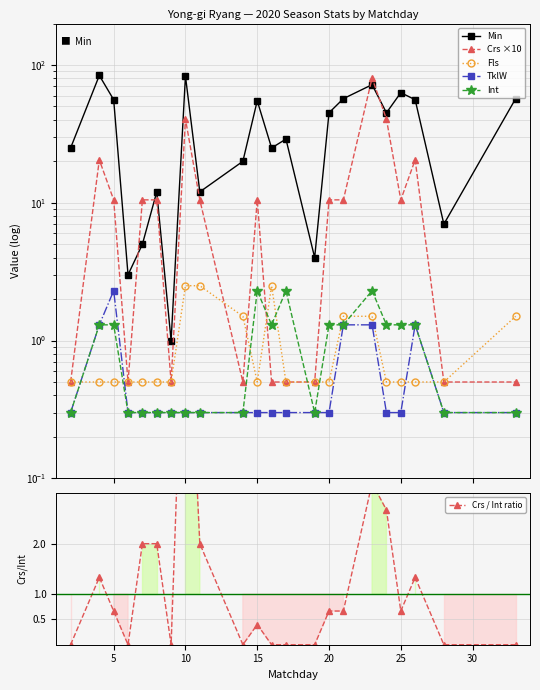

In TklW, how many points are higher than both neighbors (excluding endpoints)?

2